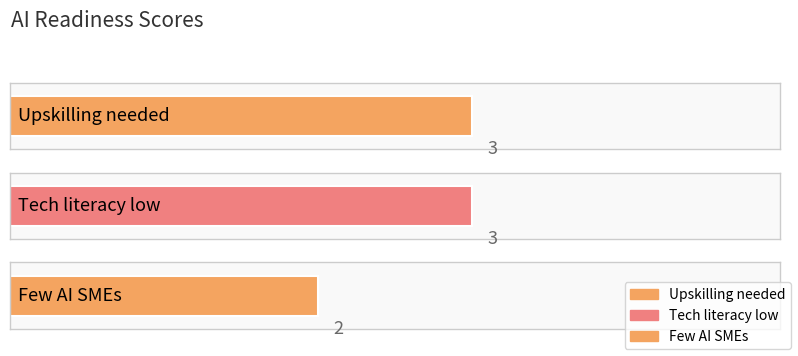

What is the label of the 2nd bar from the right?

Tech literacy low